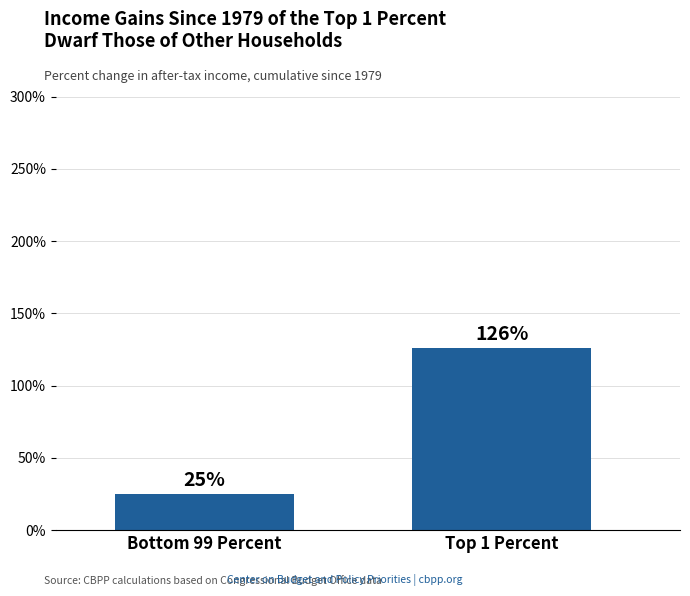

Reading left to right, what are all the values shown in this chart?

25	126